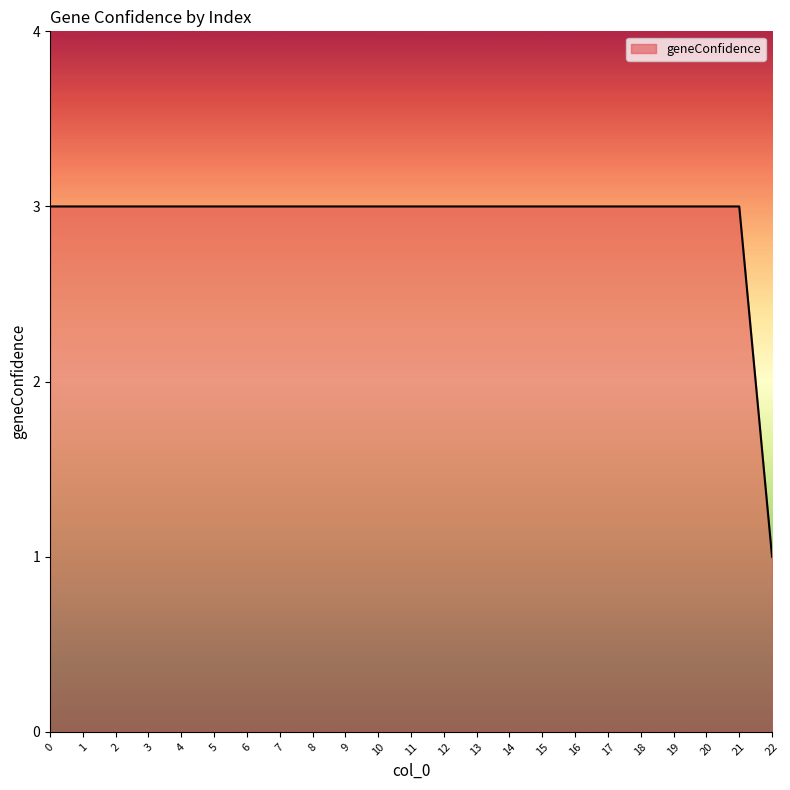

Count the values in the range 3 to 4.

22